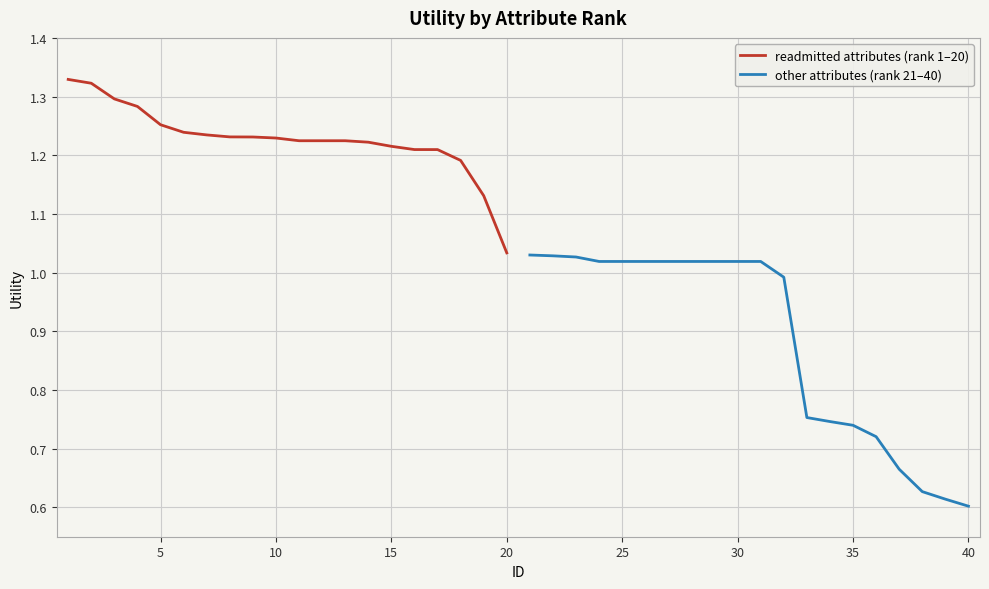

Is it true that other attributes (rank 21–40) equals 1.5 at 0?

False